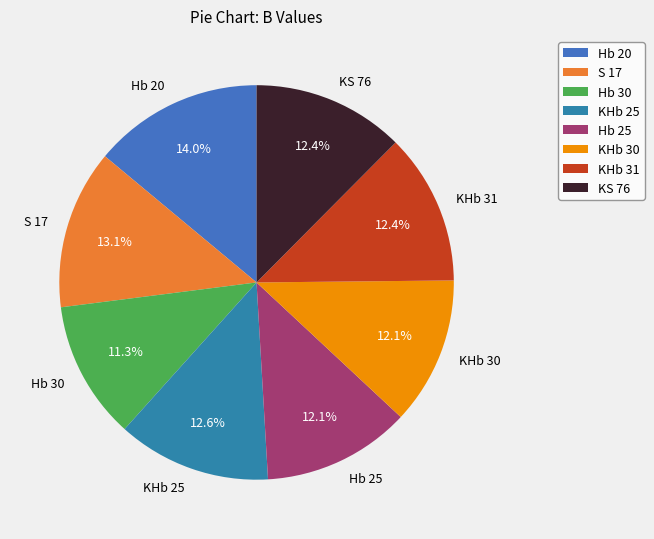

What is the total percentage of KHb 30 and S 17?

25.2%